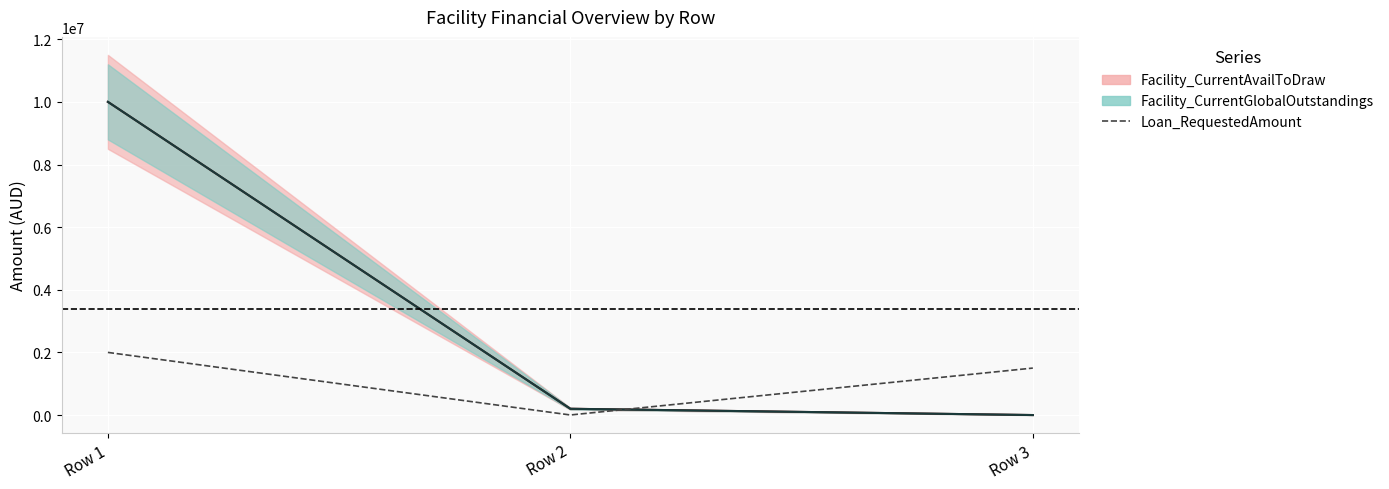

Reading right to left, what are all the values shown in this chart?

1500000	2000	2000000